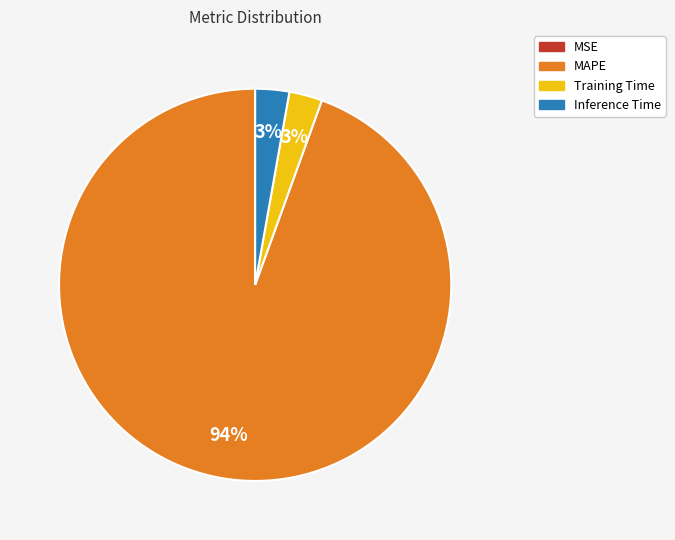

Which category accounts for the majority?

MAPE